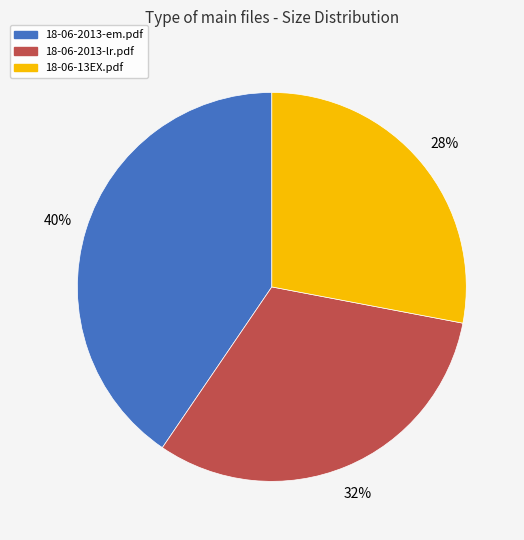

To the nearest percent, what is the average slice percentage?

33%